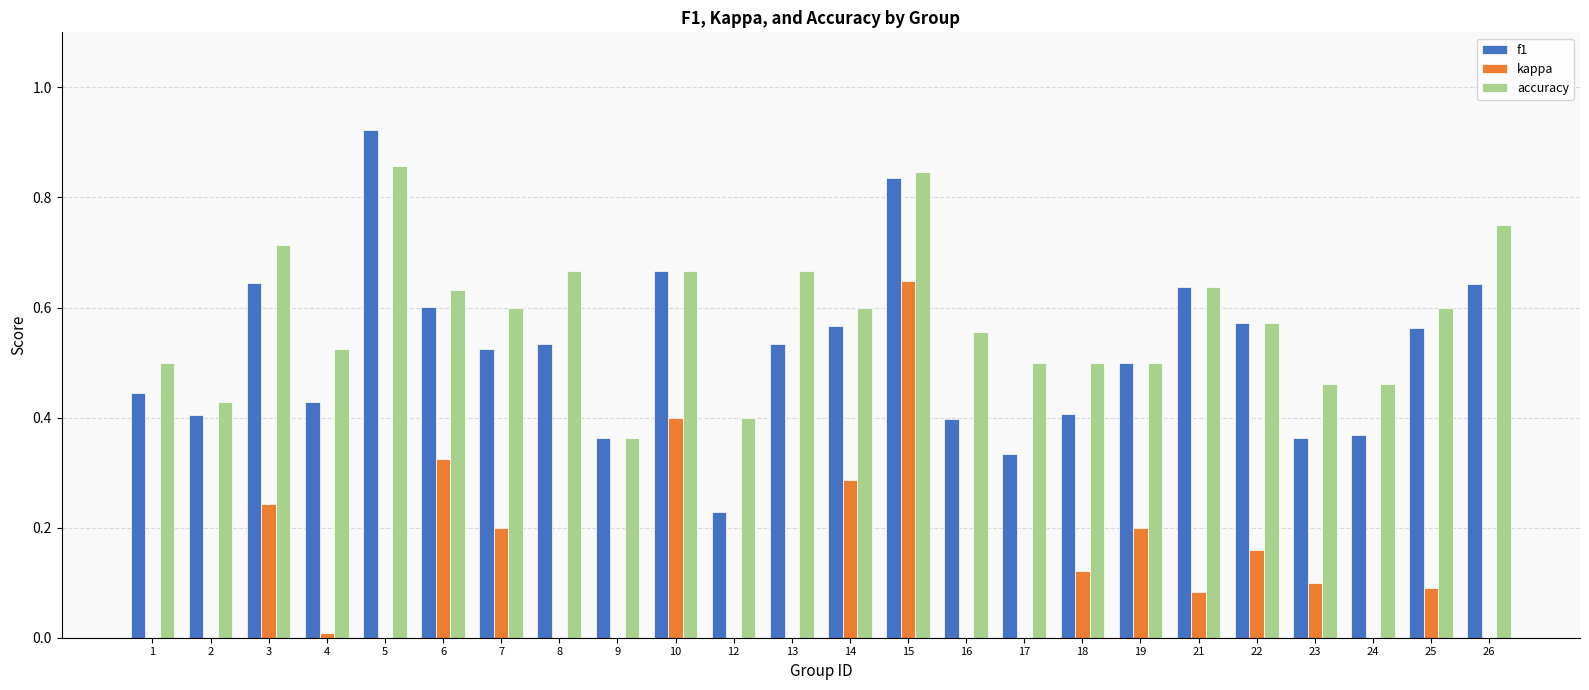

True or false: f1 has a value of 0.1 at 4.

False